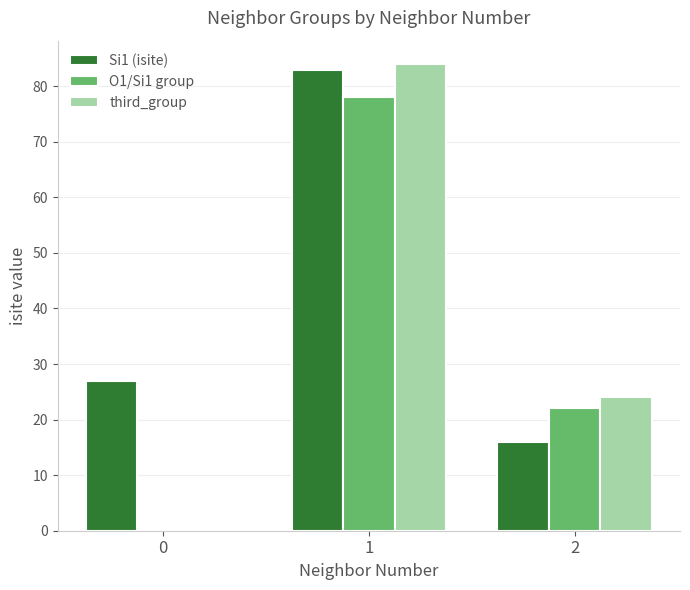

What is the sum of all Si1 (isite) values?

126